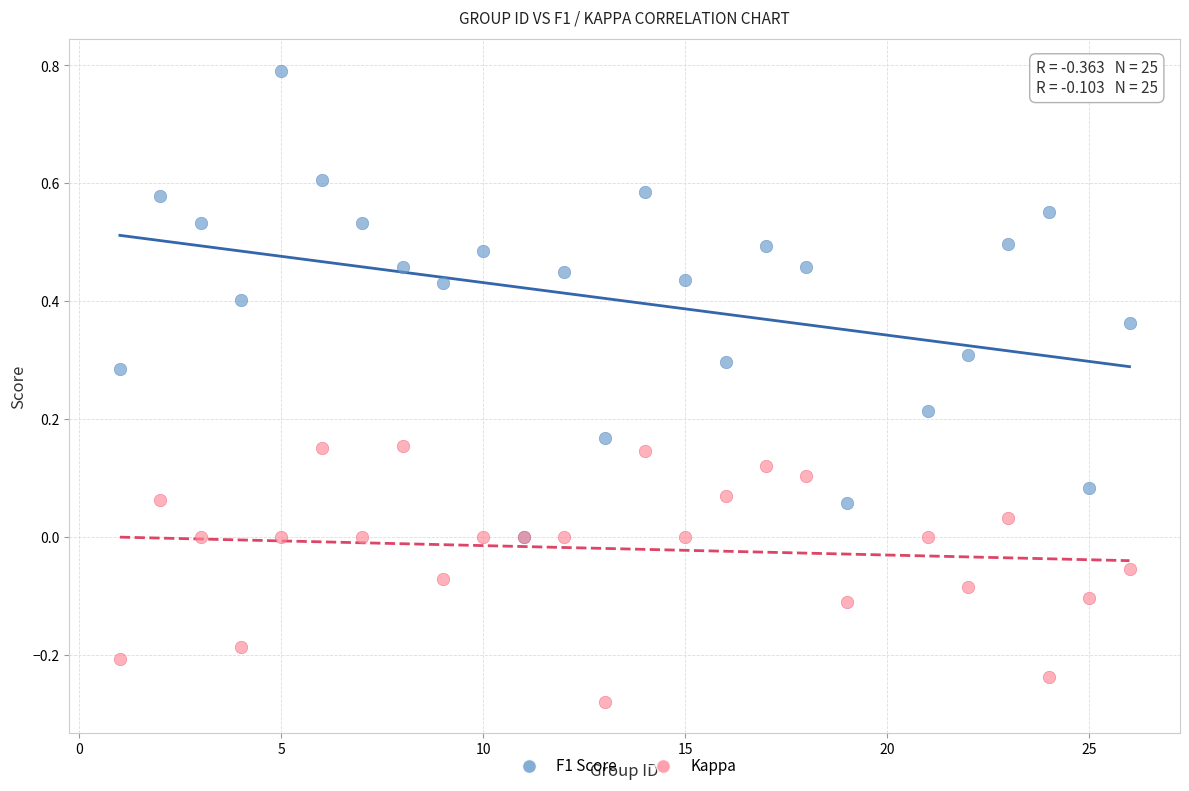

Which series reaches the minimum Y coordinate?

Kappa